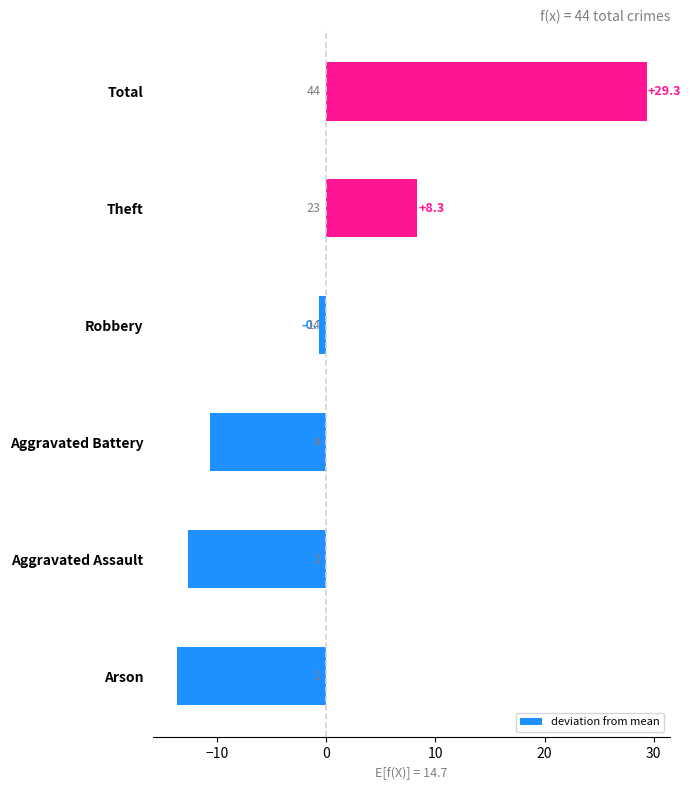

List the labels in order of value, smallest first.

Arson, Aggravated Assault, Aggravated Battery, Robbery, Theft, Total